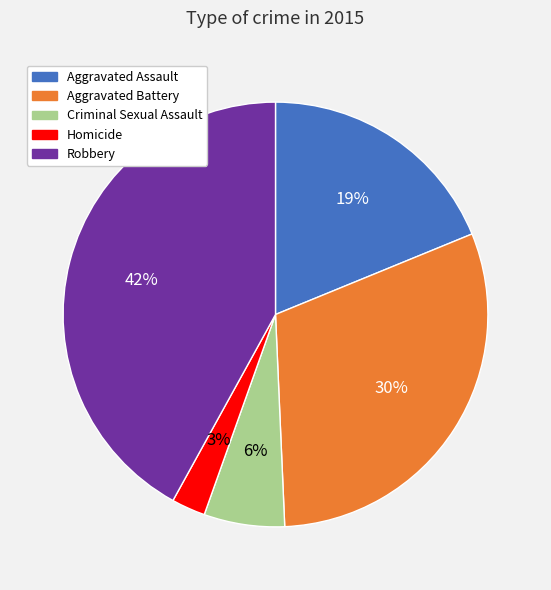

What percentage is the Criminal Sexual Assault slice, to the nearest percent?

6%